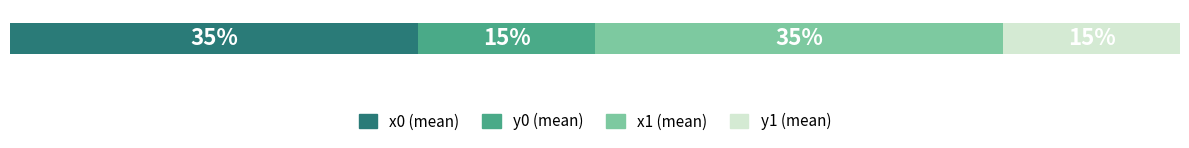

What are all the series names shown in the legend?

x0 (mean), y0 (mean), x1 (mean), y1 (mean)